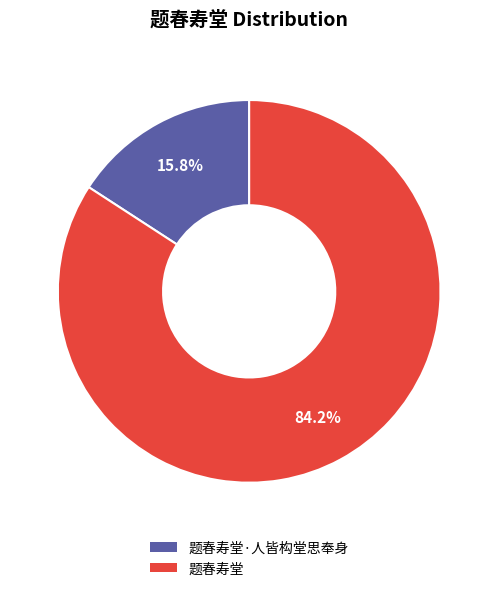

Is there a majority slice in this chart?

Yes